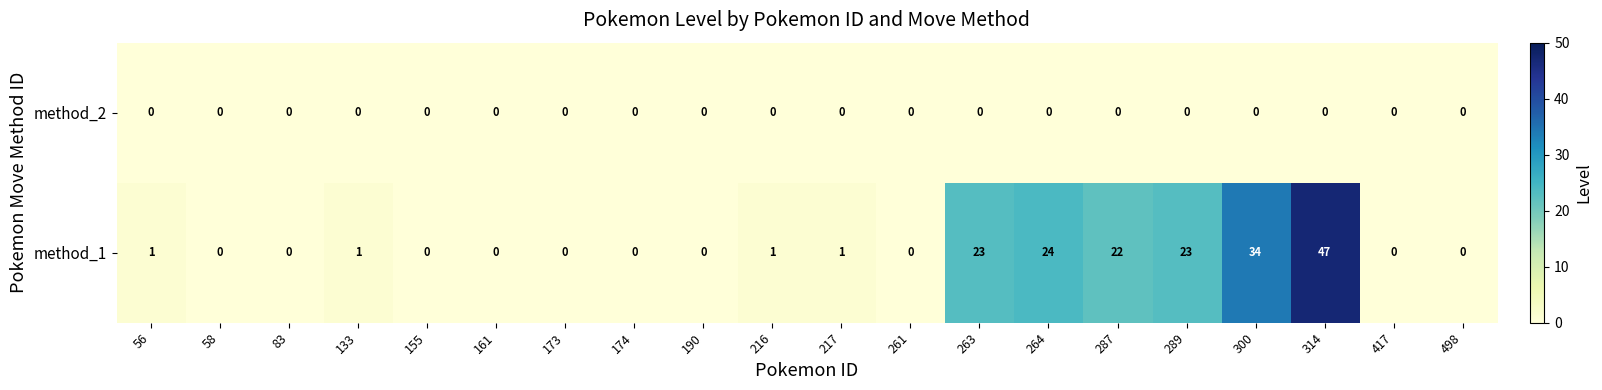

At how many categories does at least one series exceed 30?

2